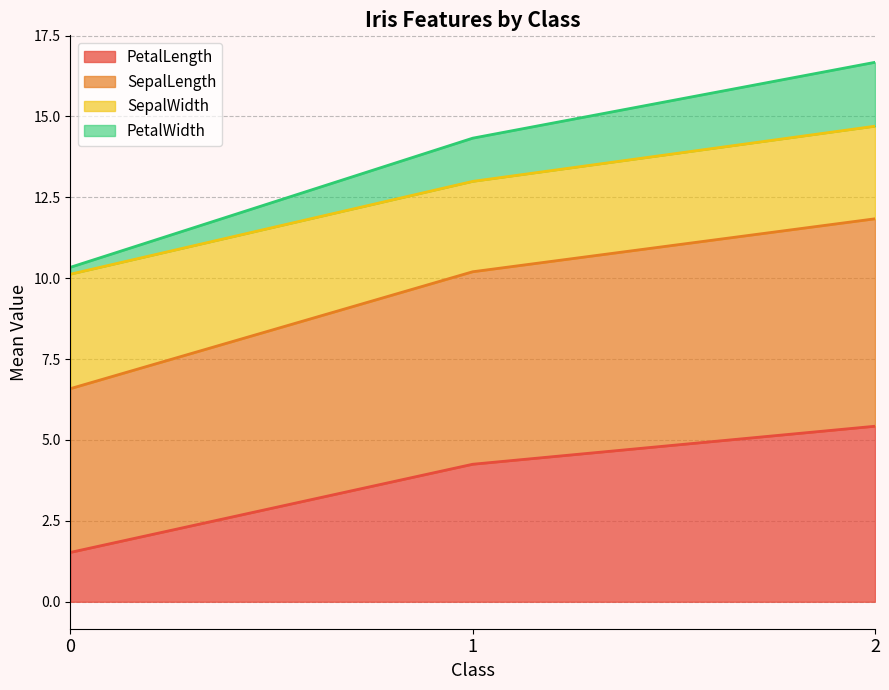

True or false: PetalLength has a value of 6.8 at 1.

False